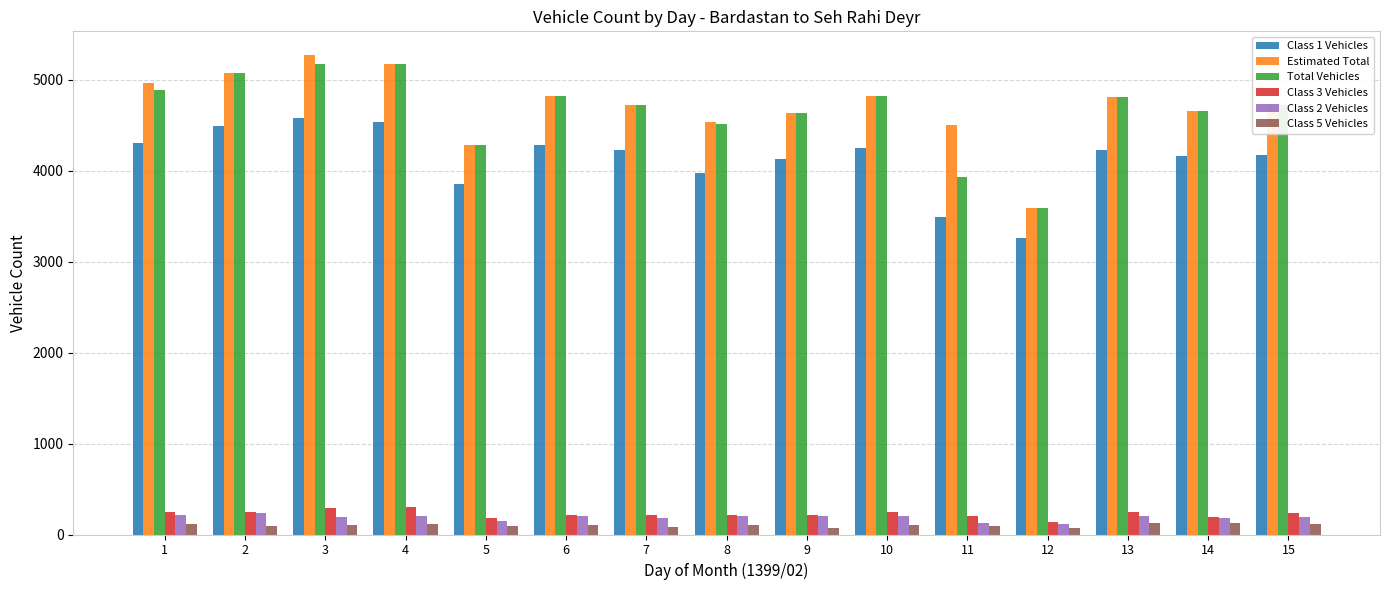

Is the value of Class 5 Vehicles at 8 greater than the value of Class 3 Vehicles at 10?

No